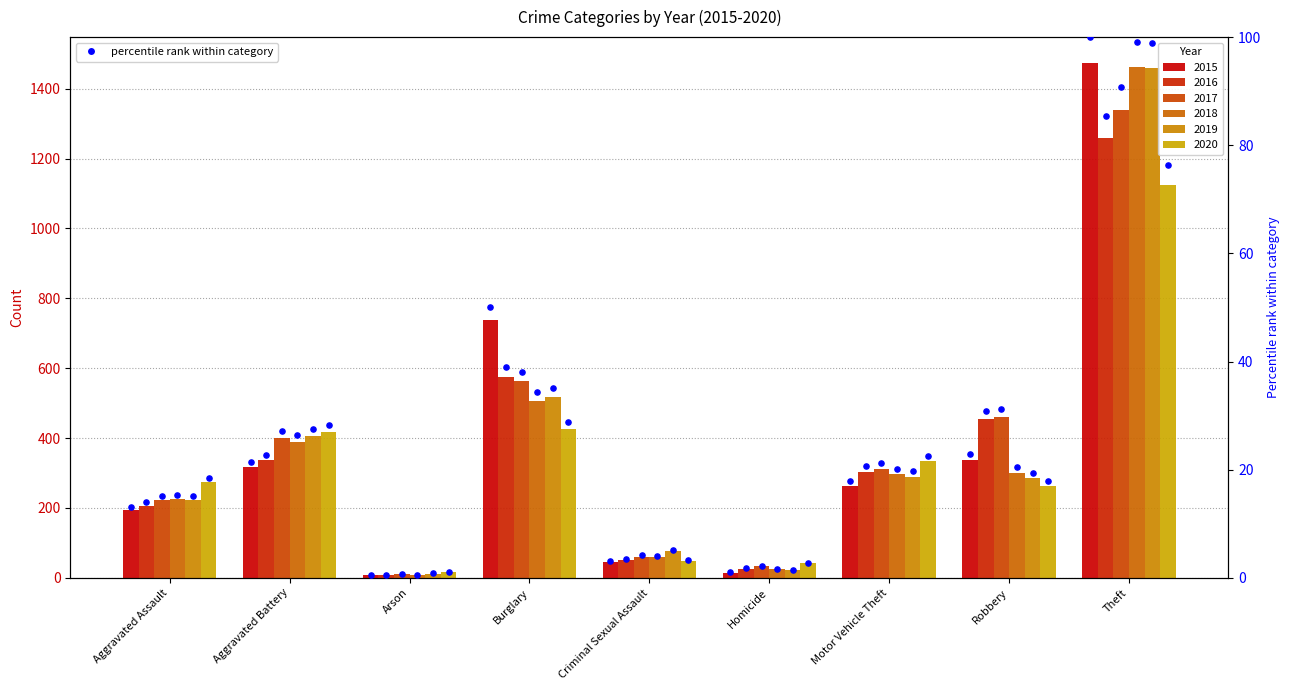

What is the change in value from Aggravated Assault to Homicide?

-12.1